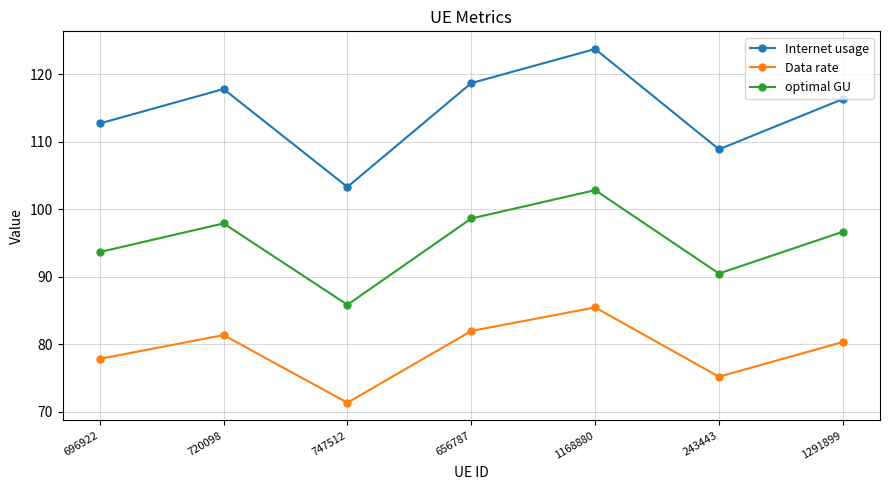

Does the chart have visible grid lines?

Yes